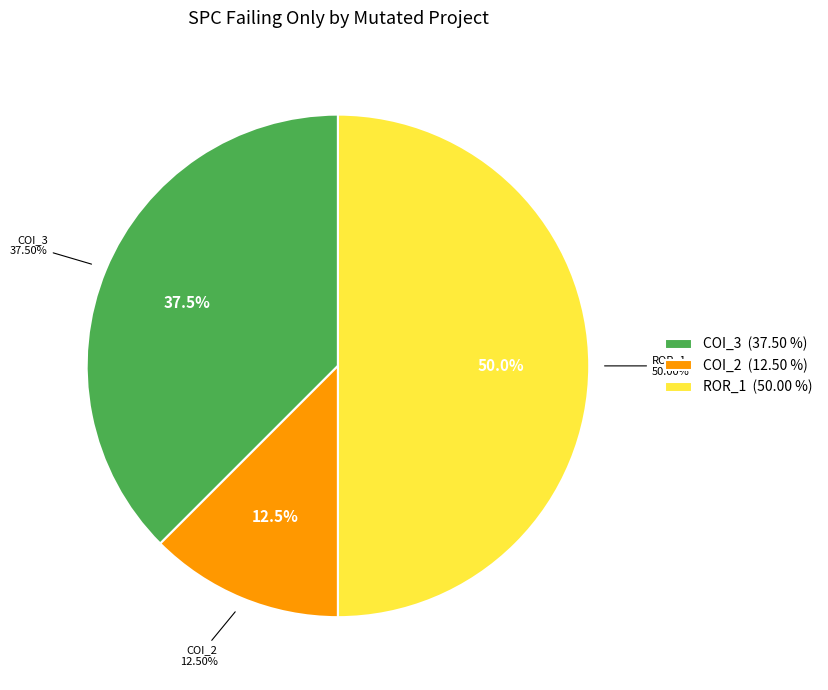

True or false: Forward.EmailSystem.Client.ROR_1 accounts for 57% of the total.

False